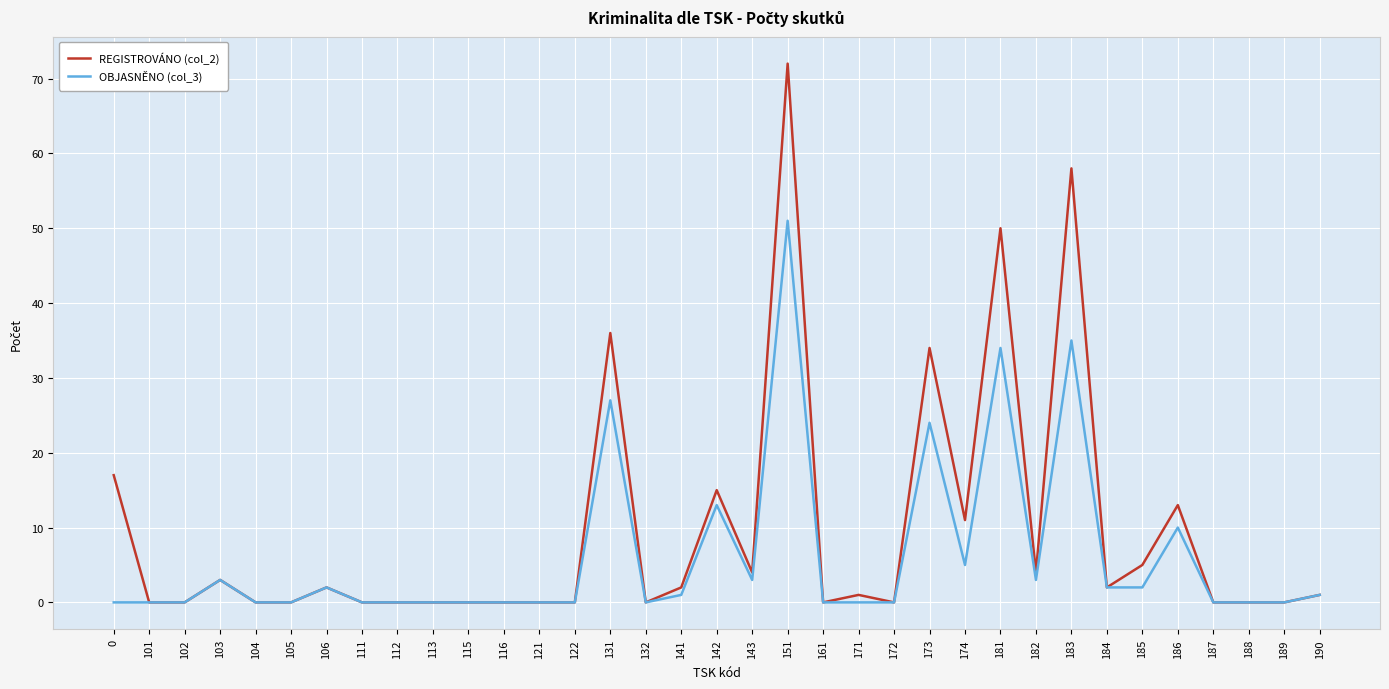

What are all the series names shown in the legend?

REGISTROVÁNO (col_2), OBJASNĚNO (col_3)